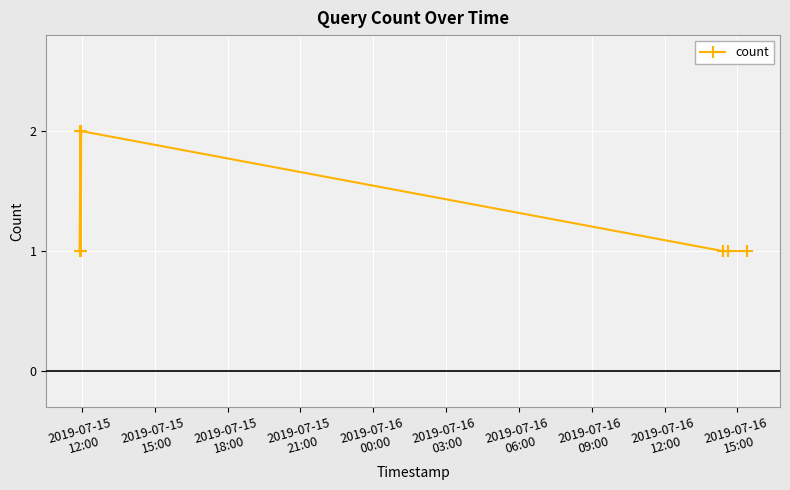

True or false: the data has more than 1 interior local peaks.

True